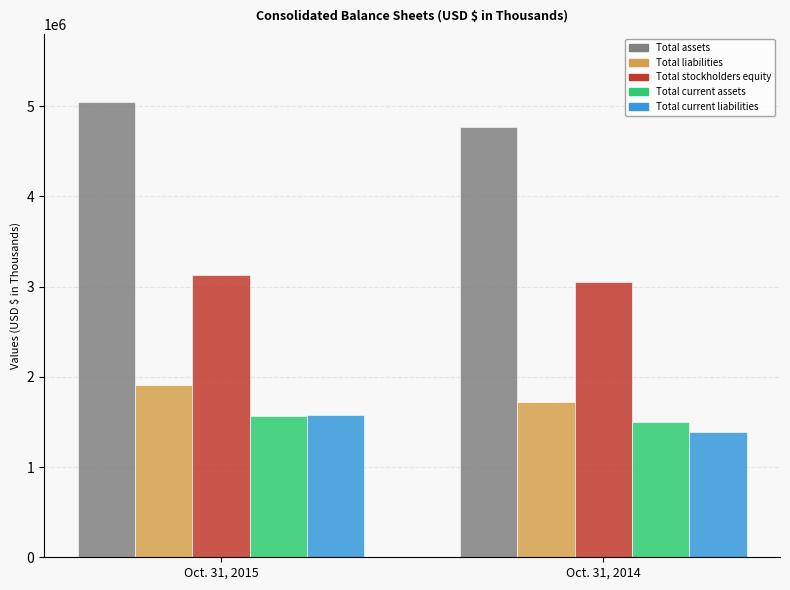

Reading right to left, extract all data points from this chart.

Total assets: 4775499	5045739
Total liabilities: 1719329	1911750
Total stockholders equity: 3056170	3133989
Total current assets: 1504735	1563801
Total current liabilities: 1386759	1578353